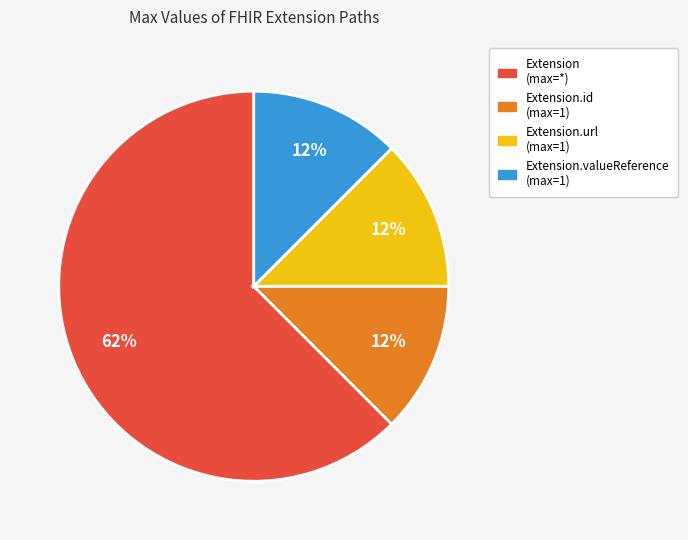

Is there any slice that represents more than half of the pie?

Yes